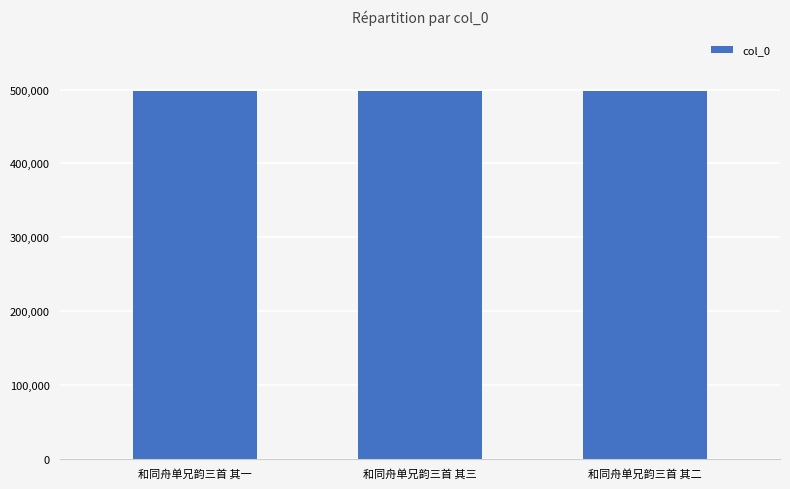

Approximately how many times larger is the value at 和同舟单兄韵三首 其一 compared to 和同舟单兄韵三首 其三?

1.0